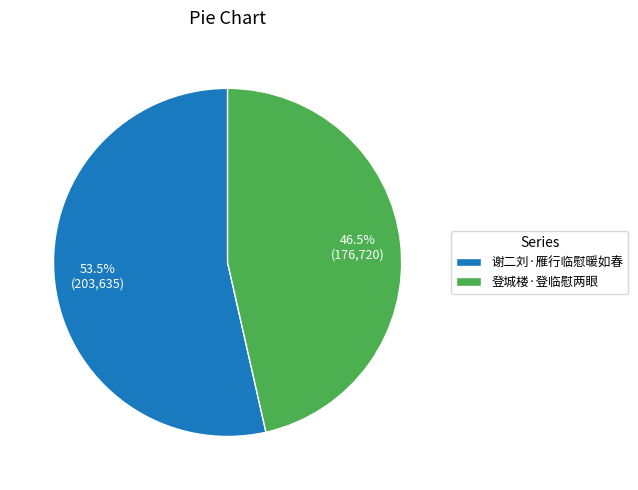

Between 登城楼·登临慰两眼 and 谢二刘·雁行临慰暖如春, which is larger?

谢二刘·雁行临慰暖如春